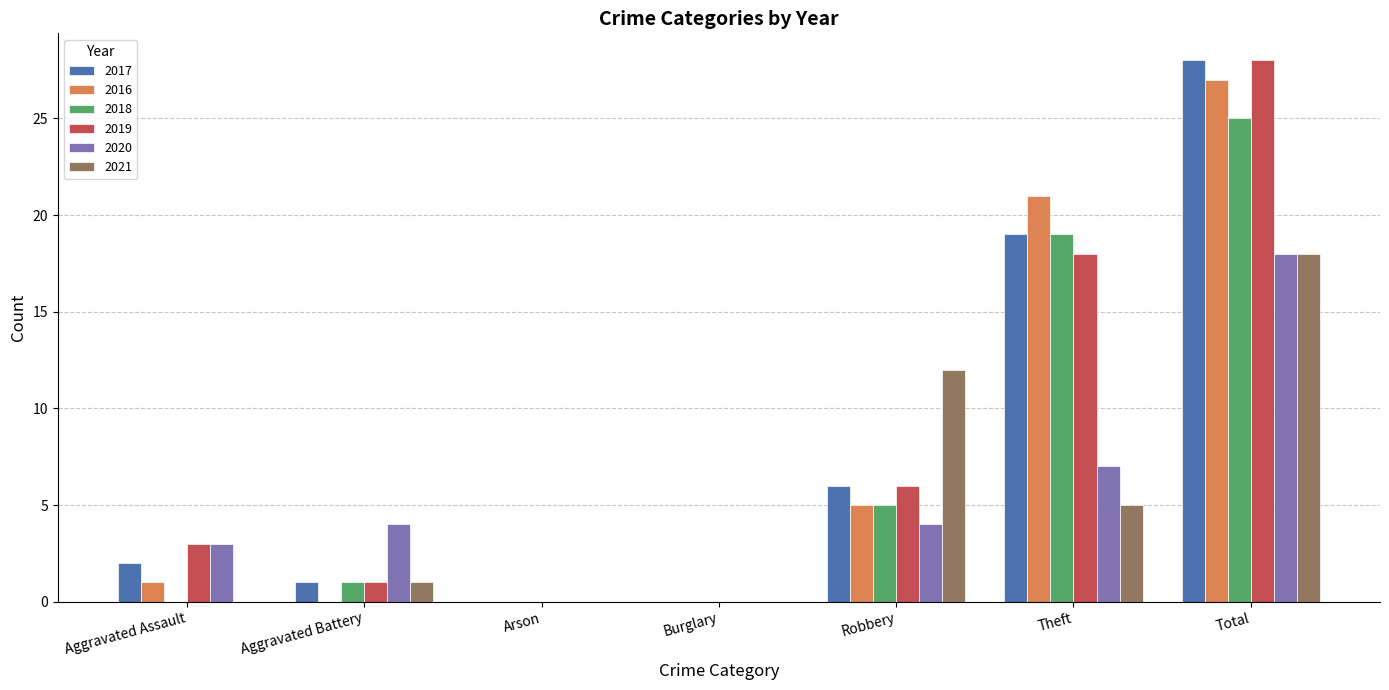

The 2016 series shows 1 at Aggravated Assault. True or false?

True